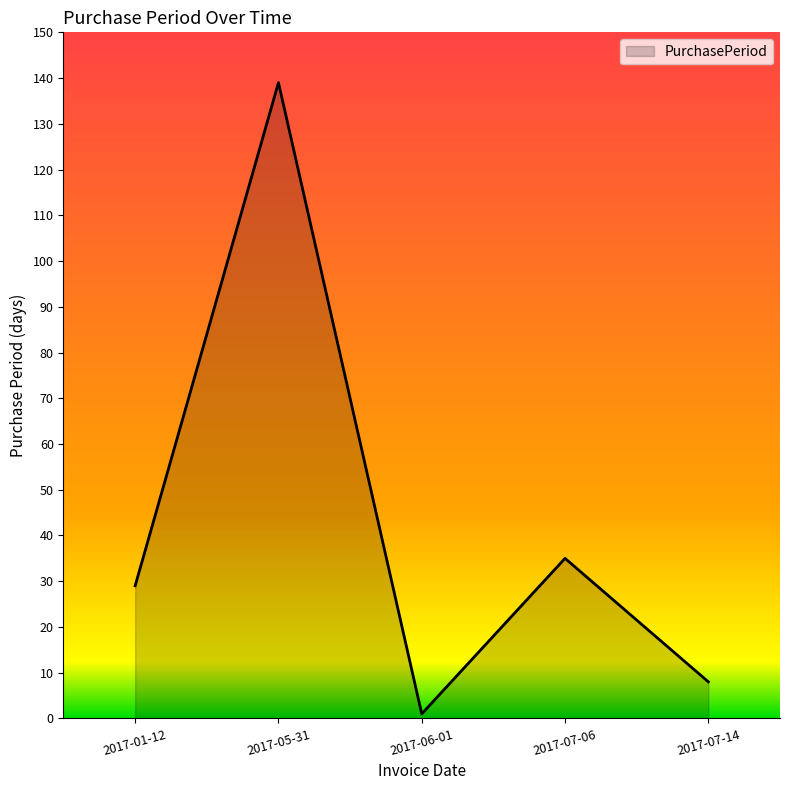

Is it true that the value at 2017-05-31 is 67?

False